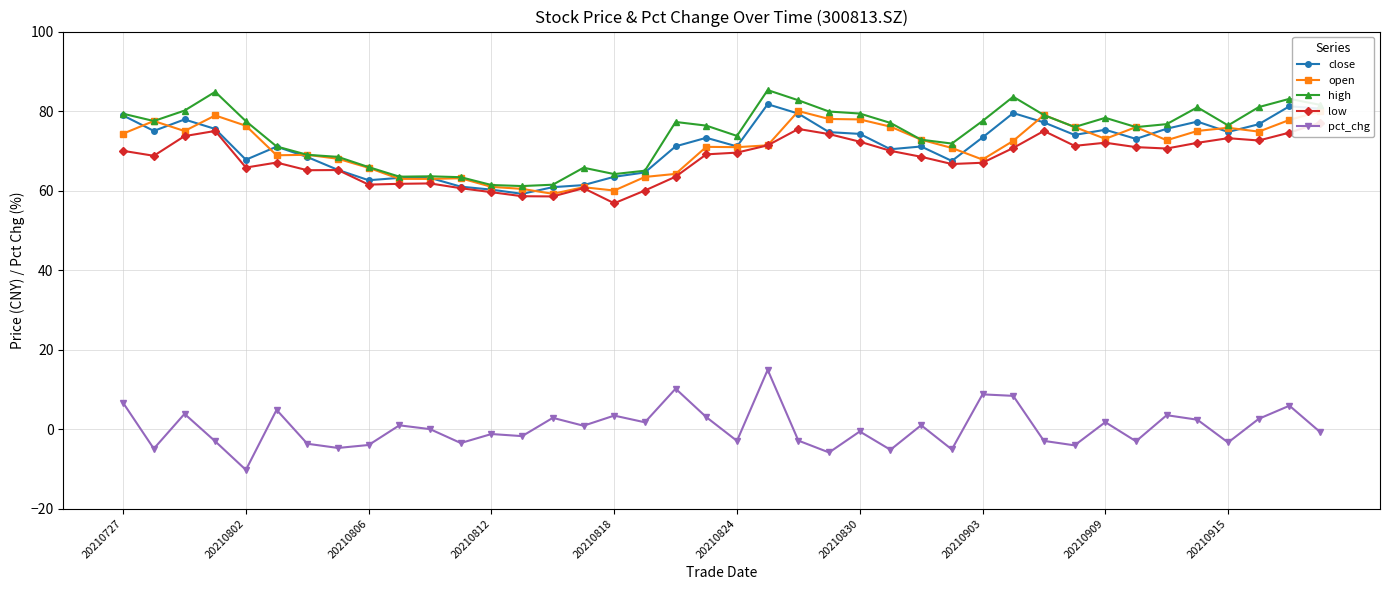

What is the minimum value for pct_chg?

-10.3